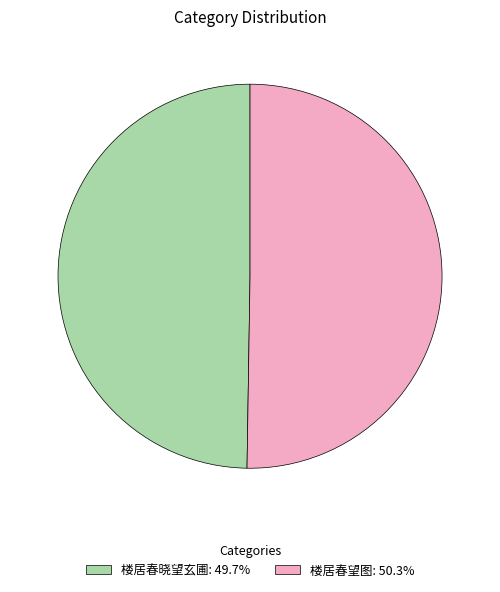

Which has a higher value, 楼居春望图 or 楼居春晓望玄圃?

楼居春望图